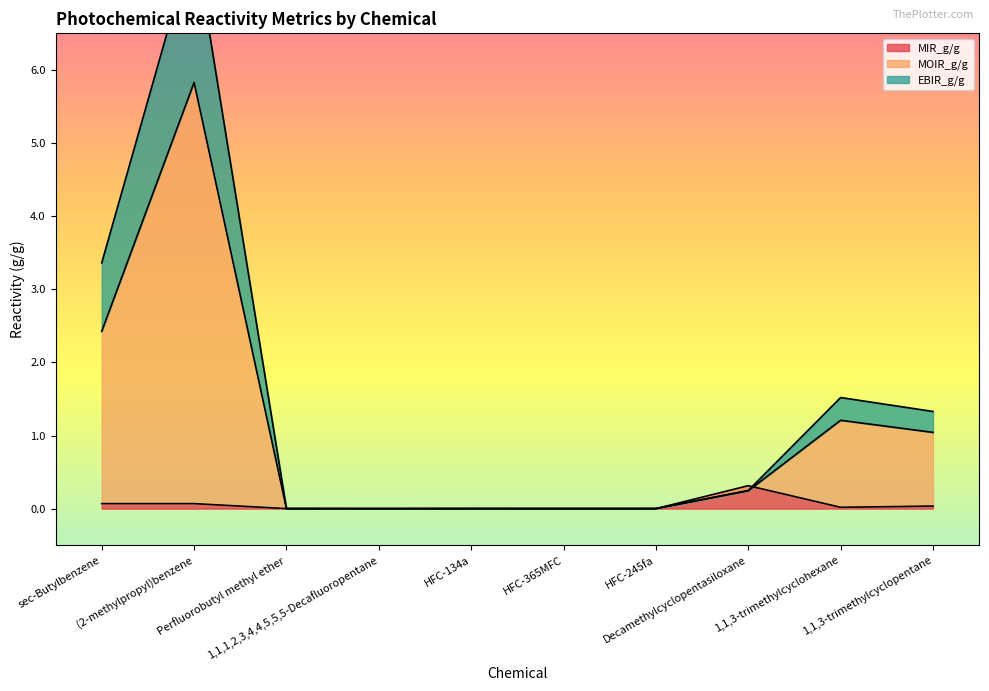

Where is the first local minimum for MOIR_g/g?

1,1,1,2,3,4,4,5,5,5-Decafluoropentane